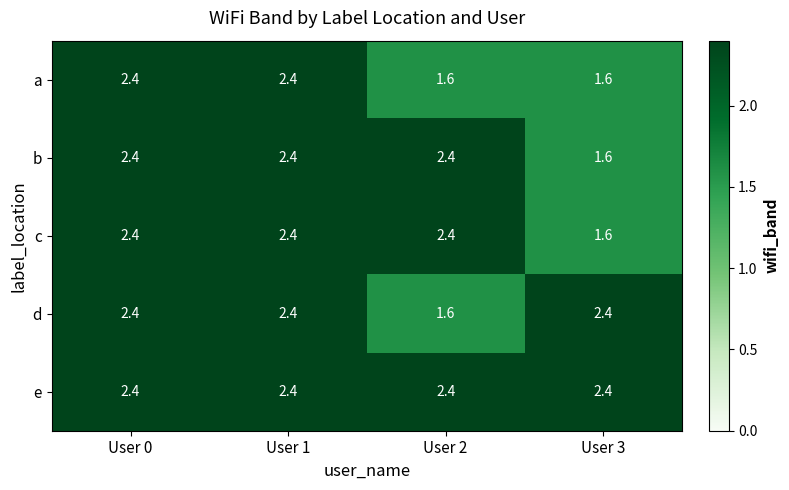

What is the difference between the highest and lowest values at User 2?

0.8